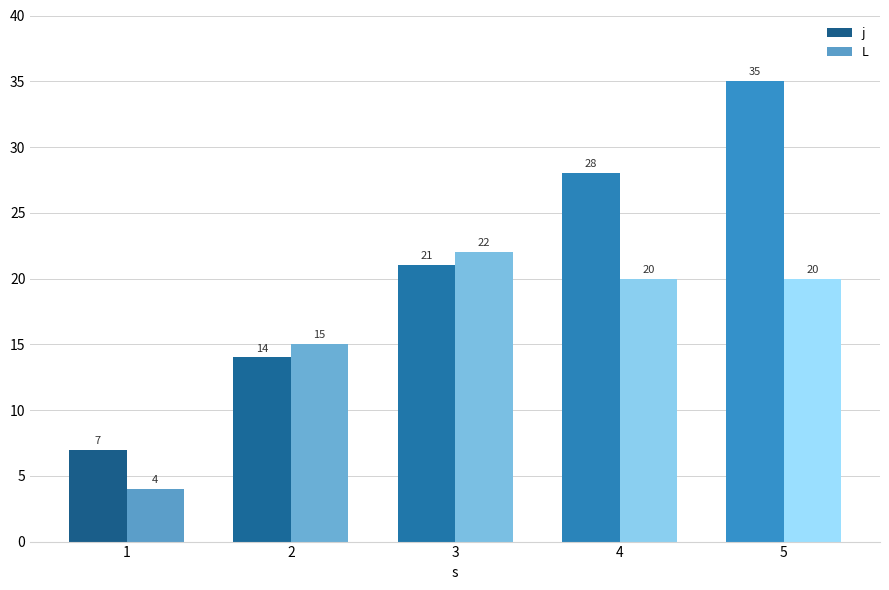

Reading left to right, transcribe all the data shown in this chart.

j: 7	14	21	28	35
L: 4	15	22	20	20